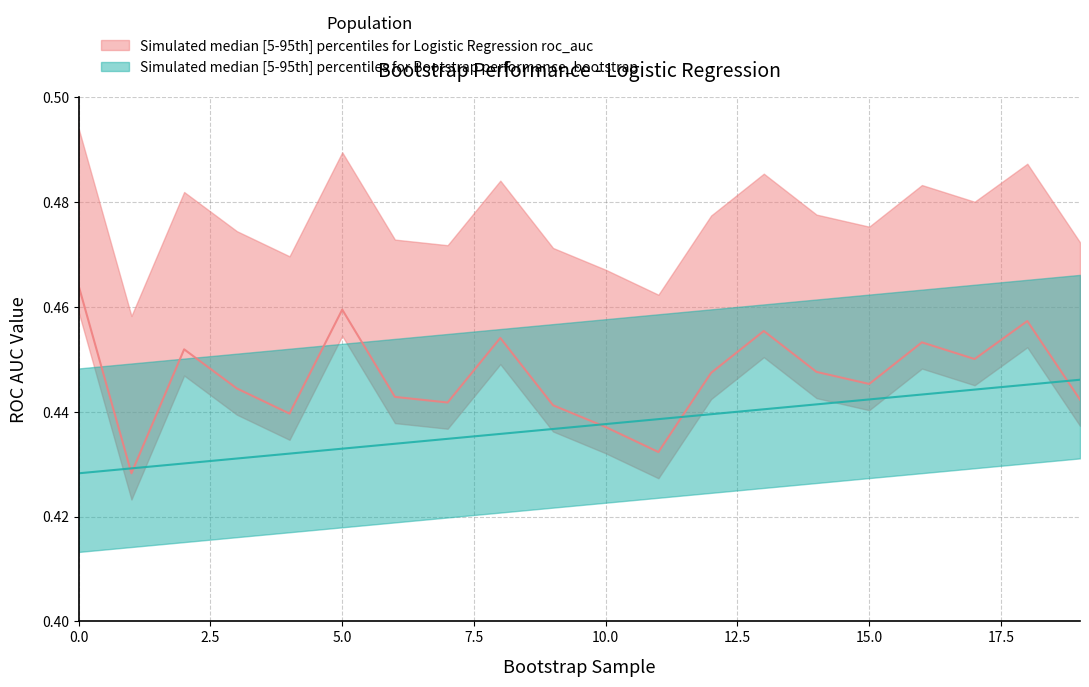

Reading left to right, list all the values displayed in this chart.

Logistic Regression roc_auc (values): 0.5	0.4	0.5	0.4	0.4	0.5	0.4	0.4	0.5	0.4	0.4	0.4	0.4	0.5	0.4	0.4	0.5	0.5	0.5	0.4
Logistic Regression performance_bootstrap: 0.4	0.4	0.4	0.4	0.4	0.4	0.4	0.4	0.4	0.4	0.4	0.4	0.4	0.4	0.4	0.4	0.4	0.4	0.4	0.4